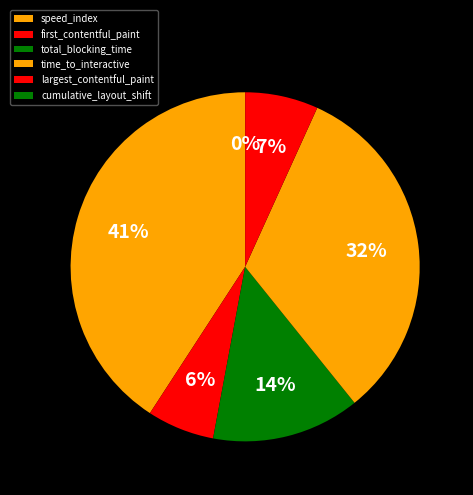

How many segments does this pie chart have?

6